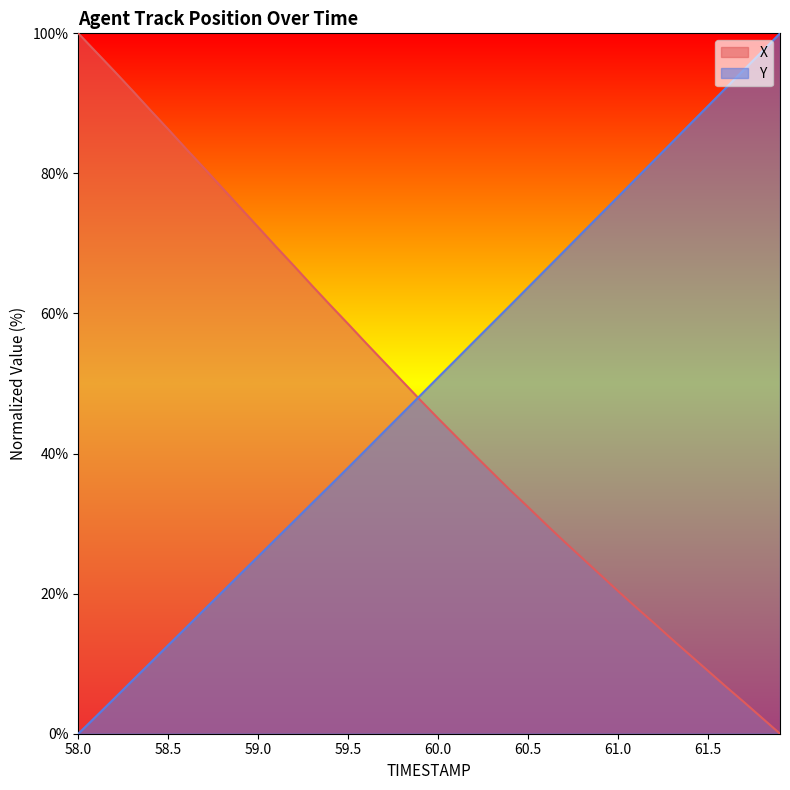

How many lines are shown in the chart?

2